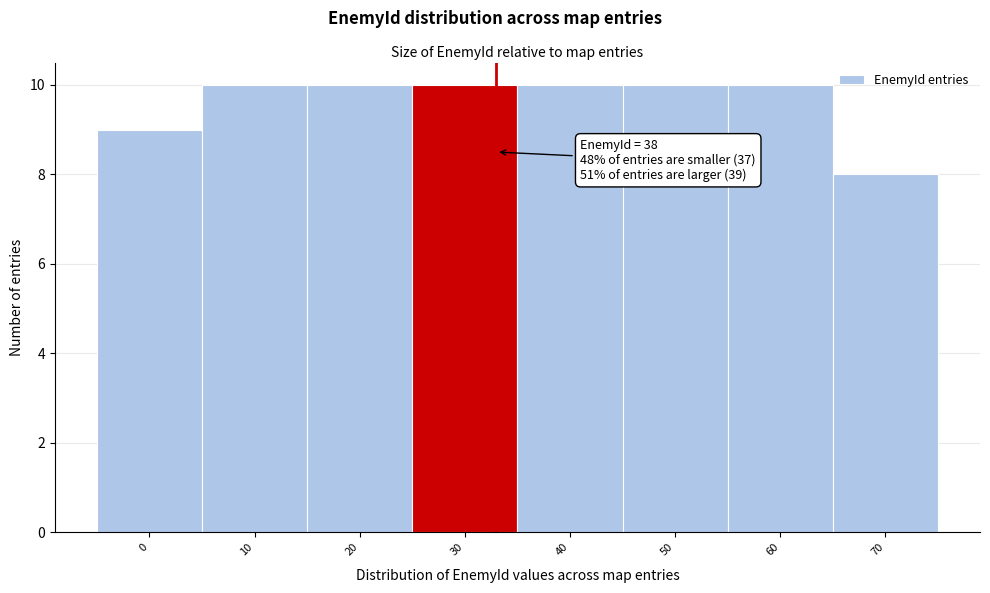

Reading left to right, list all the values displayed in this chart.

9	10	10	10	10	10	10	8